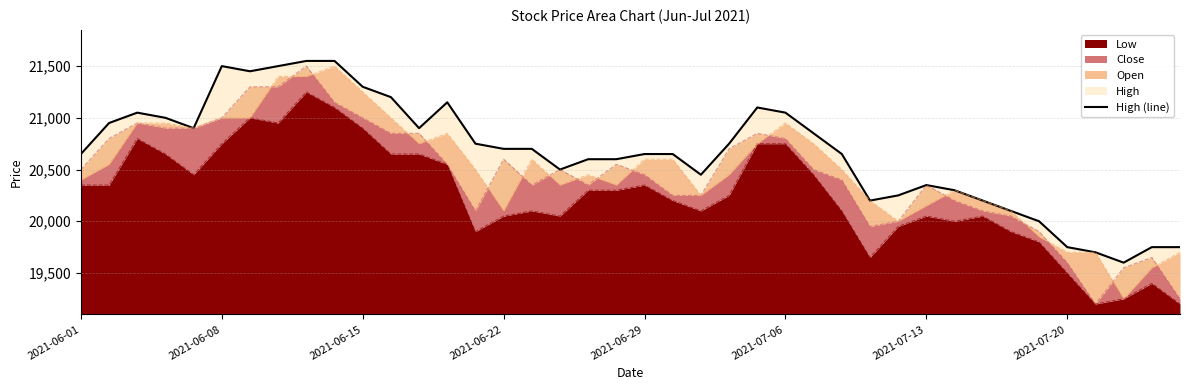

What is the average value?

20665